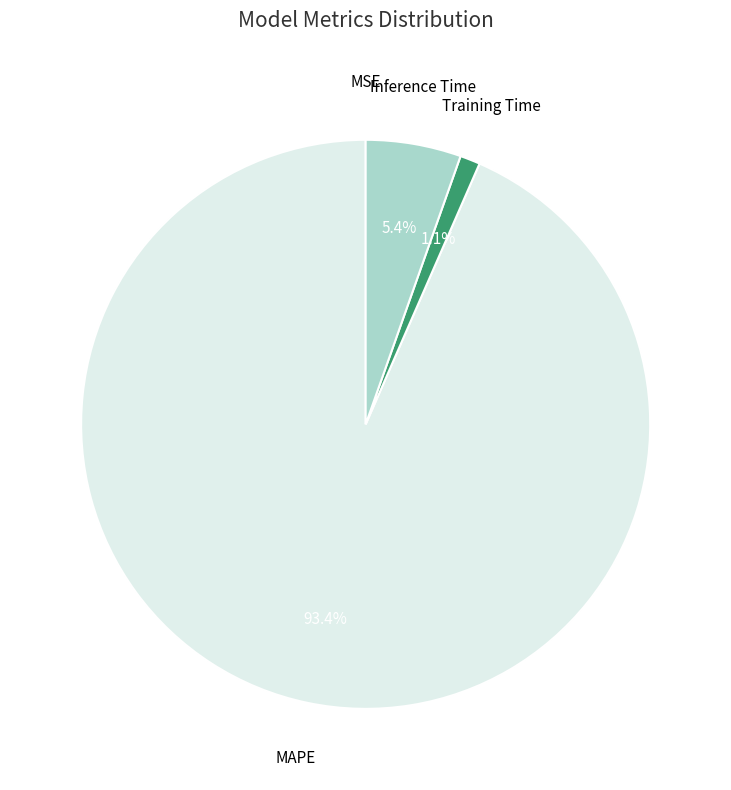

Is there a majority slice in this chart?

Yes